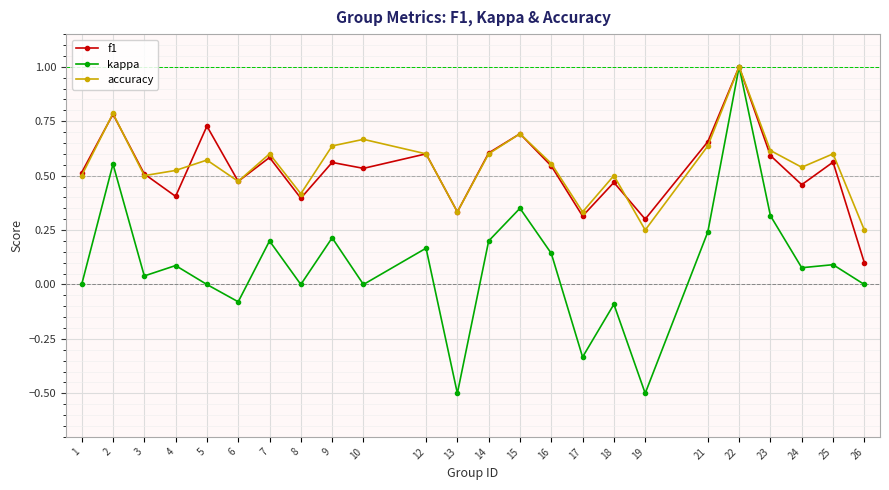

The accuracy series shows 0.9 at 25. True or false?

False